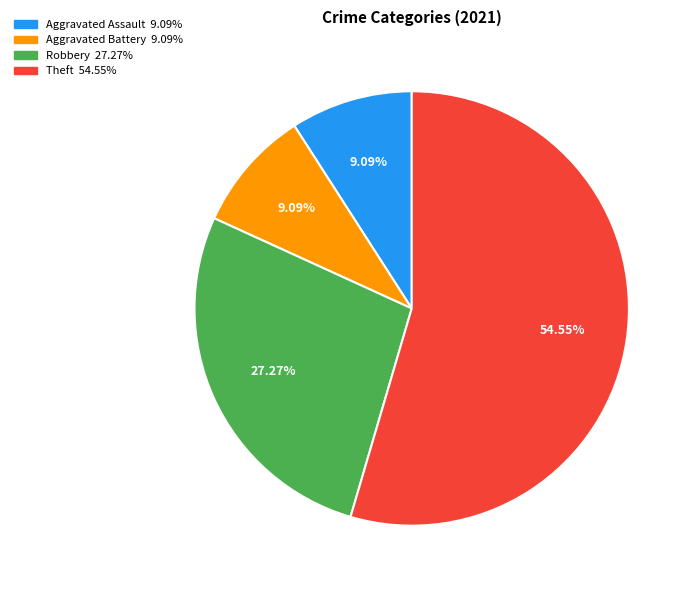

Combined, do Aggravated Battery and Theft account for over 50%?

Yes